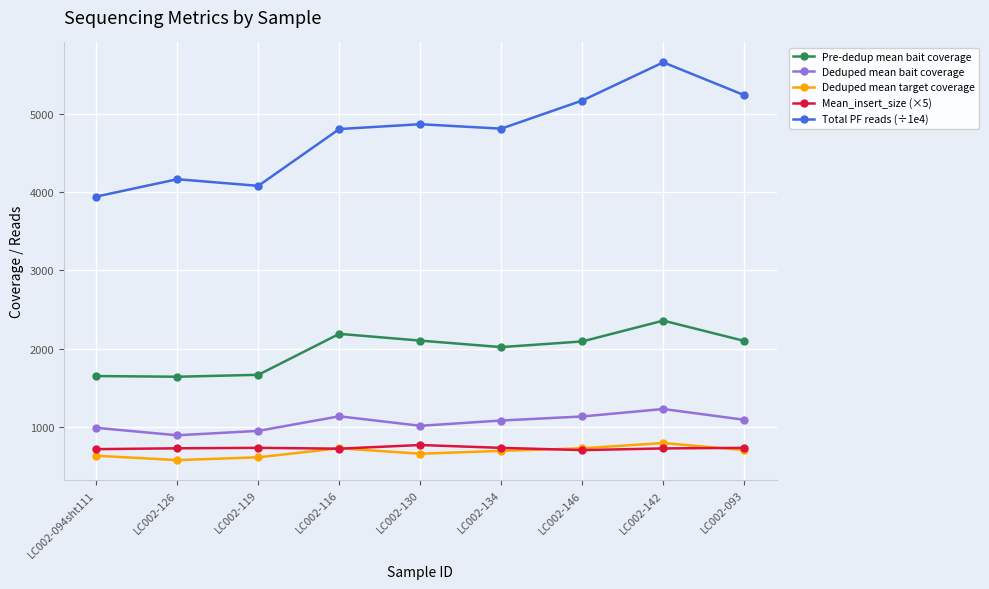

At how many categories does at least one series exceed 5035?

3